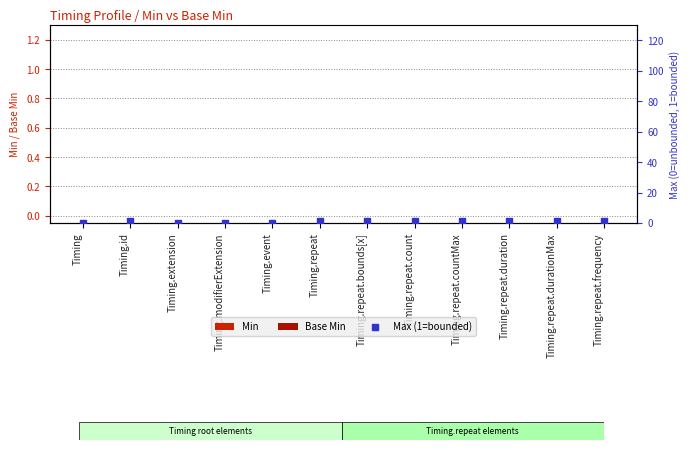

At how many categories does at least one series exceed 0?

8